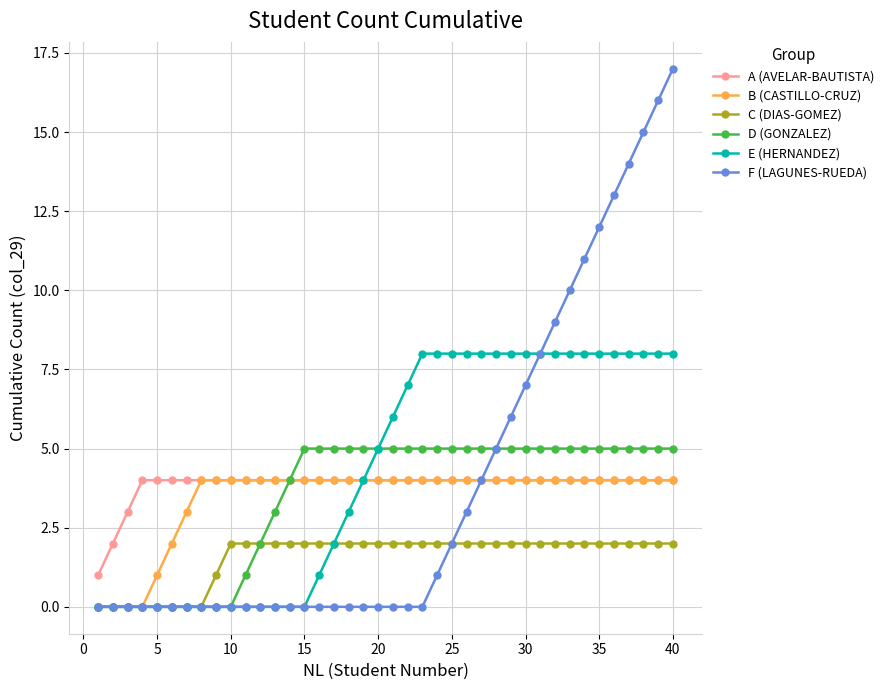

Reading right to left, what are all the values shown in this chart?

A (AVELAR-BAUTISTA): 4	4	4	4	4	4	4	4	4	4	4	4	4	4	4	4	4	4	4	4	4	4	4	4	4	4	4	4	4	4	4	4	4	4	4	4	4	3	2	1
B (CASTILLO-CRUZ): 4	4	4	4	4	4	4	4	4	4	4	4	4	4	4	4	4	4	4	4	4	4	4	4	4	4	4	4	4	4	4	4	4	3	2	1	0	0	0	0
C (DIAS-GOMEZ): 2	2	2	2	2	2	2	2	2	2	2	2	2	2	2	2	2	2	2	2	2	2	2	2	2	2	2	2	2	2	2	1	0	0	0	0	0	0	0	0
D (GONZALEZ): 5	5	5	5	5	5	5	5	5	5	5	5	5	5	5	5	5	5	5	5	5	5	5	5	5	5	4	3	2	1	0	0	0	0	0	0	0	0	0	0
E (HERNANDEZ): 8	8	8	8	8	8	8	8	8	8	8	8	8	8	8	8	8	8	7	6	5	4	3	2	1	0	0	0	0	0	0	0	0	0	0	0	0	0	0	0
F (LAGUNES-RUEDA): 17	16	15	14	13	12	11	10	9	8	7	6	5	4	3	2	1	0	0	0	0	0	0	0	0	0	0	0	0	0	0	0	0	0	0	0	0	0	0	0